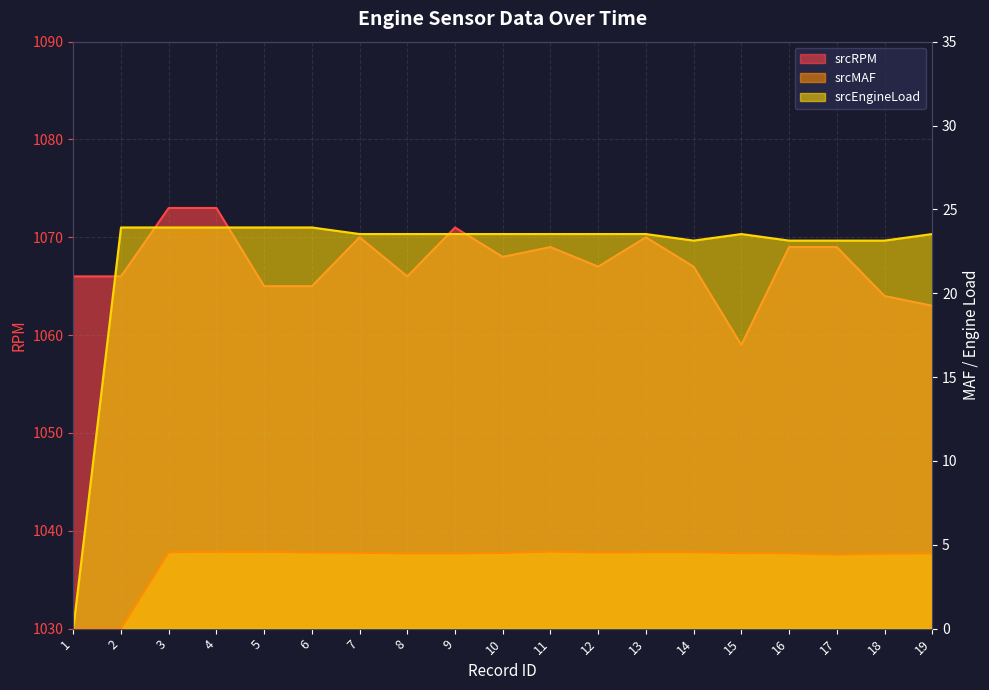

What is the difference between the maximum and minimum values in the srcEngineLoad series?

23.9